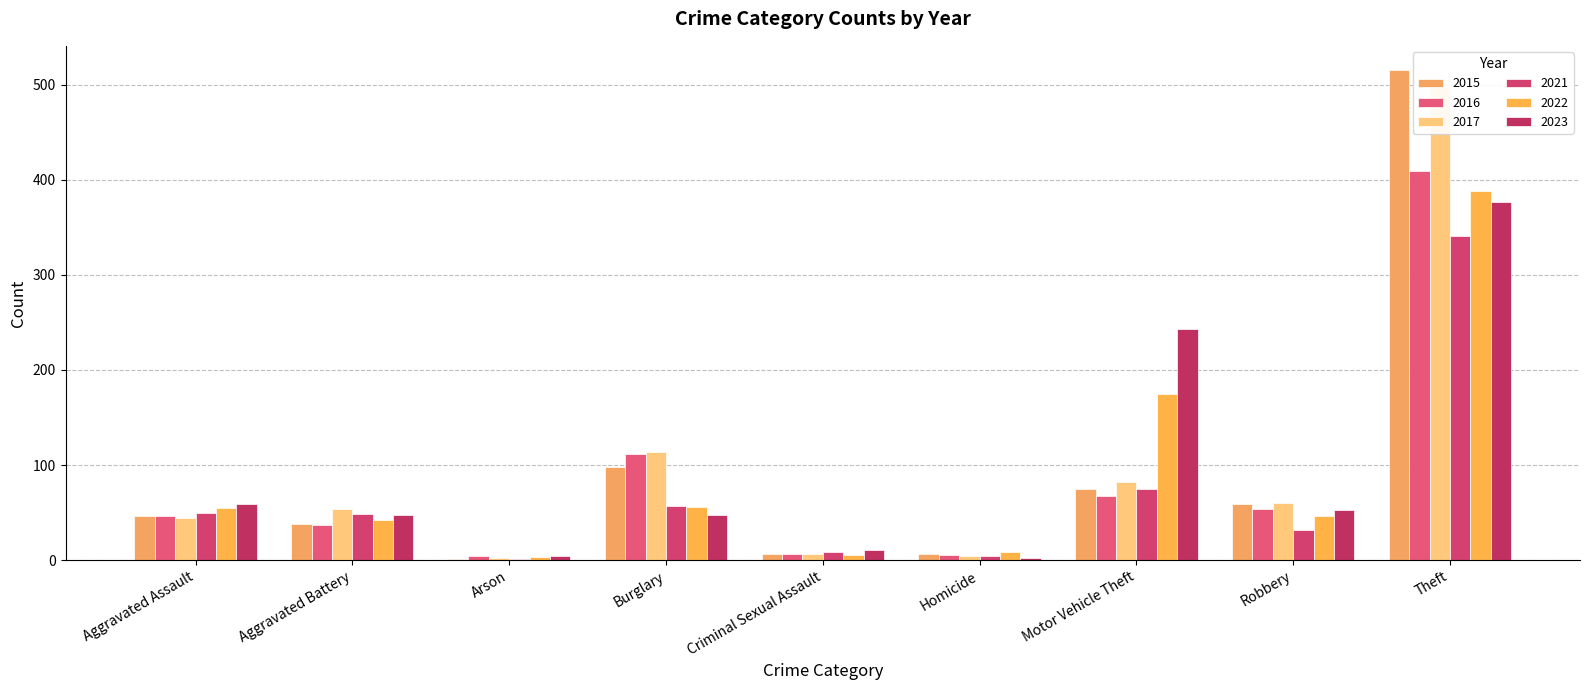

What is the greatest value displayed?

515